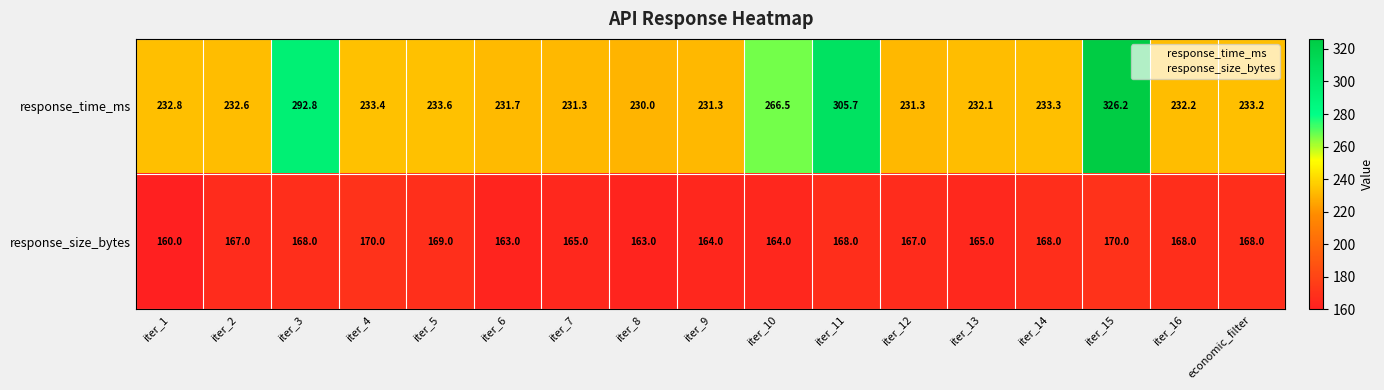

What is the difference between the response_time_ms values at iter_3 and iter_6?

61.1